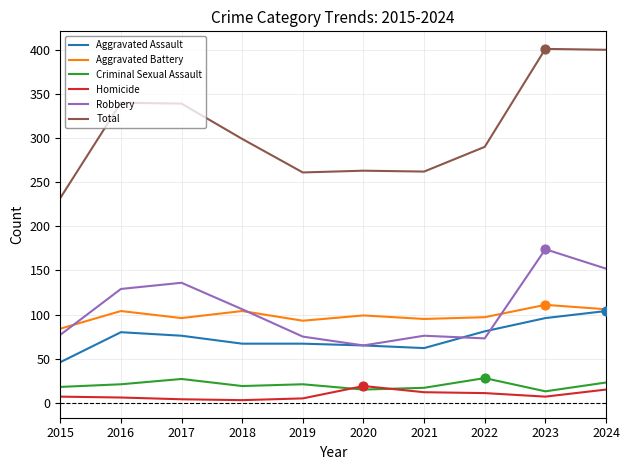

Is the value of Homicide at 2017 greater than the value of Total at 2020?

No